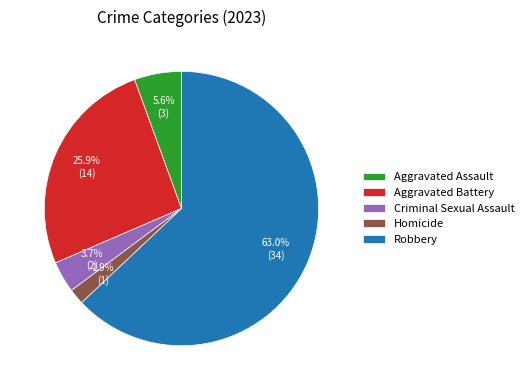

To the nearest percent, what percentage of the pie is Aggravated Battery?

26%